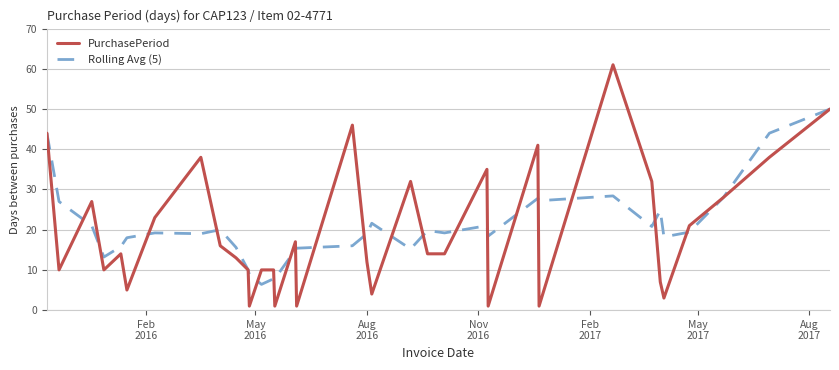

Rank the series by their maximum value, from highest to lowest.

PurchasePeriod, Rolling Avg (5)